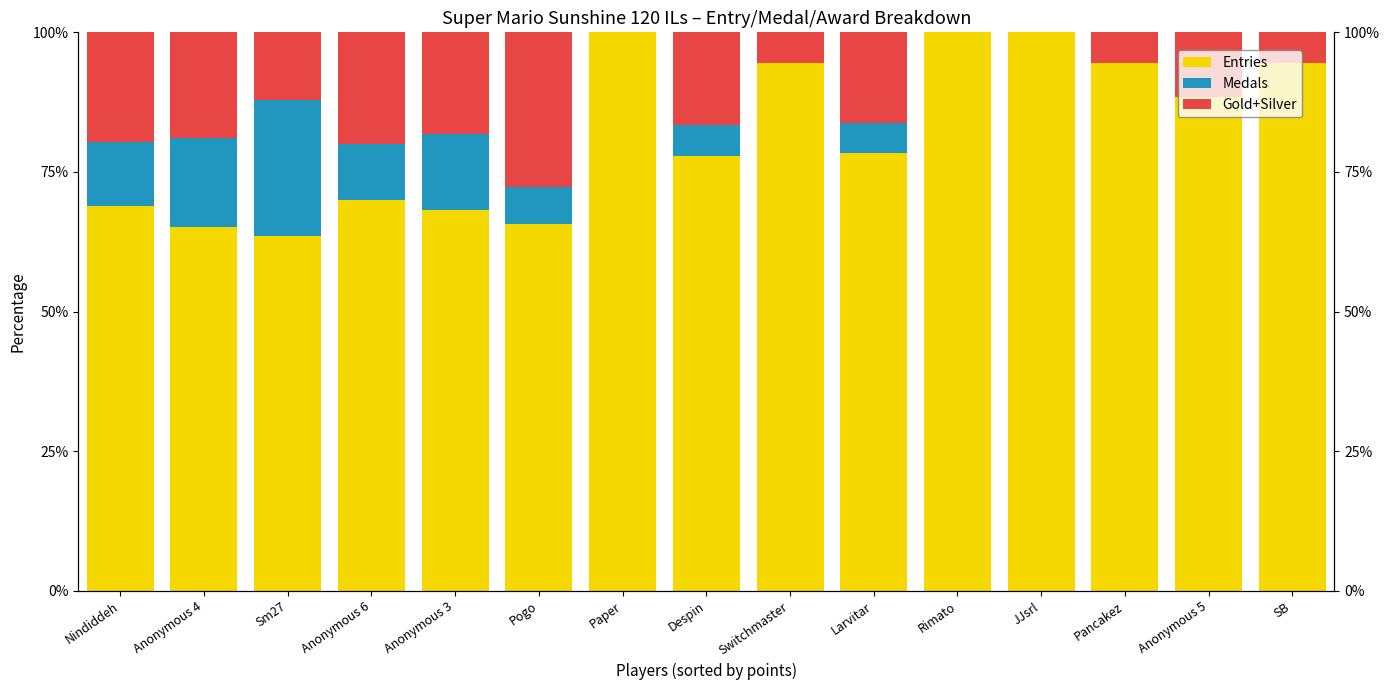

What is the spread (max minus min) of values at Pogo?

59.0